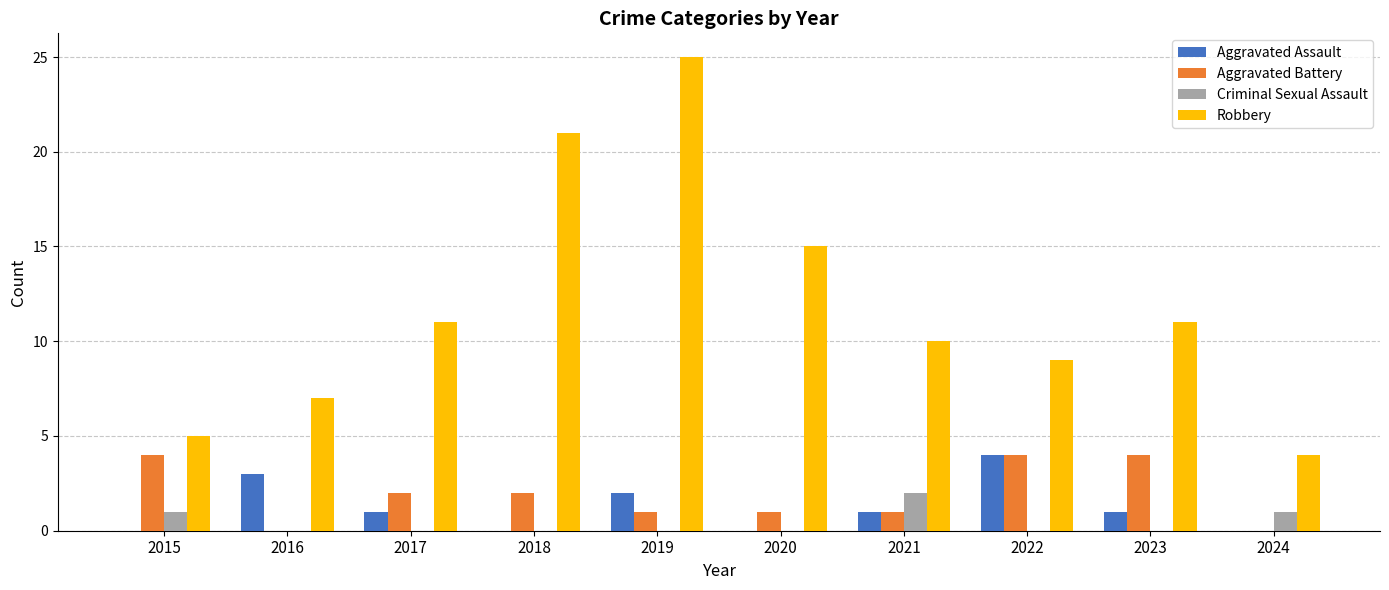

Between 2017 and 2024, which series saw the biggest shift?

Robbery